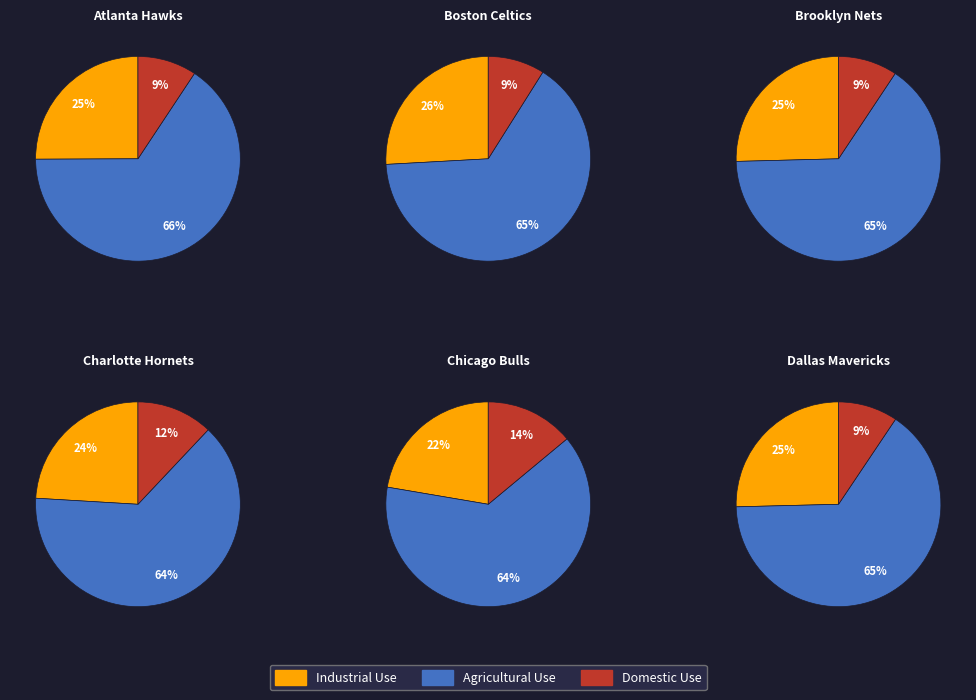

Rank the series by their average value, from highest to lowest.

Agricultural Use, Industrial Use, Domestic Use